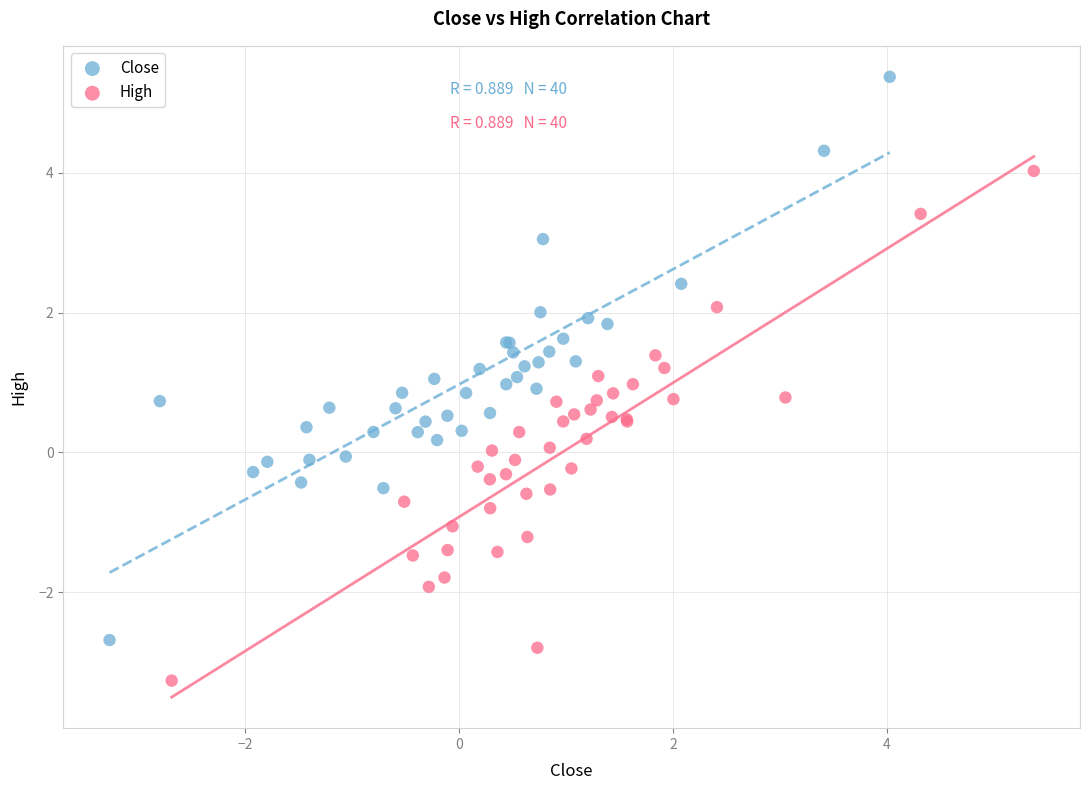

Which series has the largest Y range (max minus min)?

Close